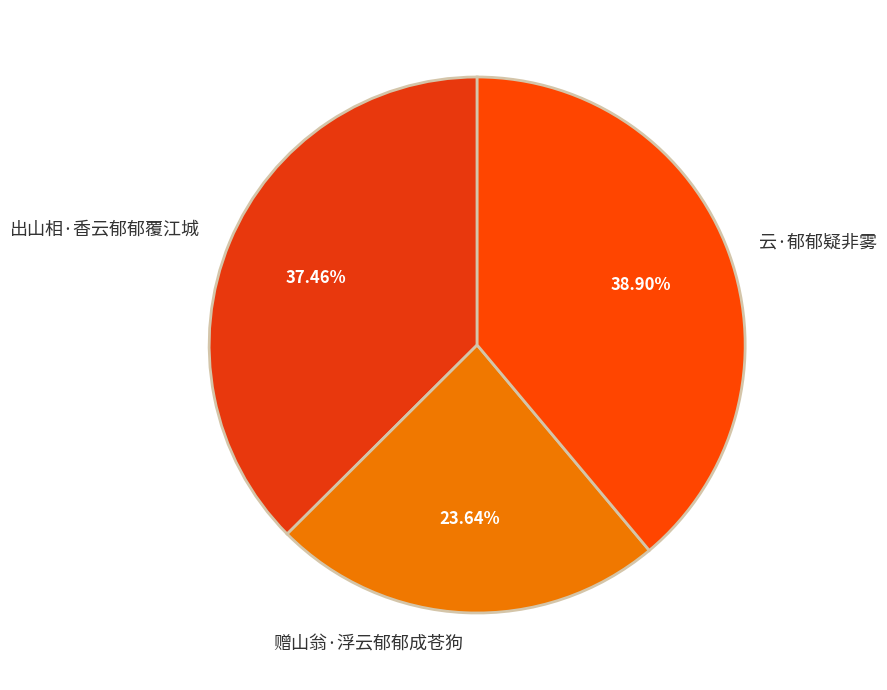

How many segments does this pie chart have?

3